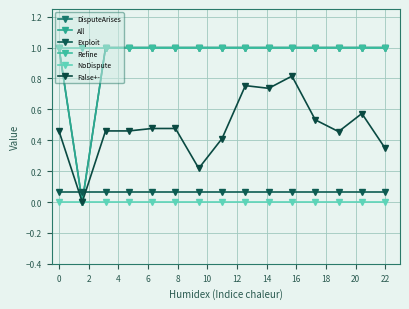

Does the chart have visible grid lines?

Yes